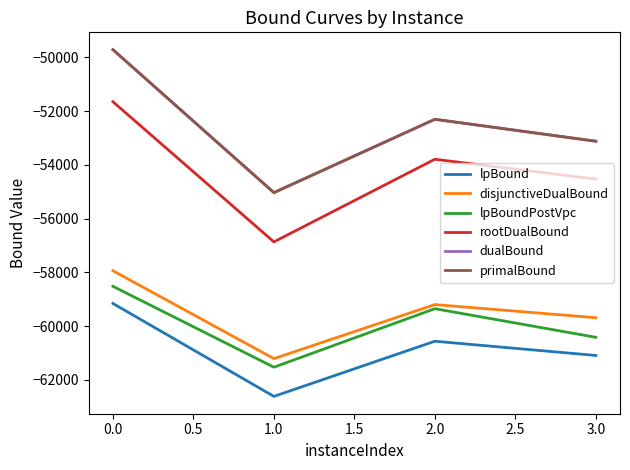

What is the average value of the rootDualBound series?

-54210.0